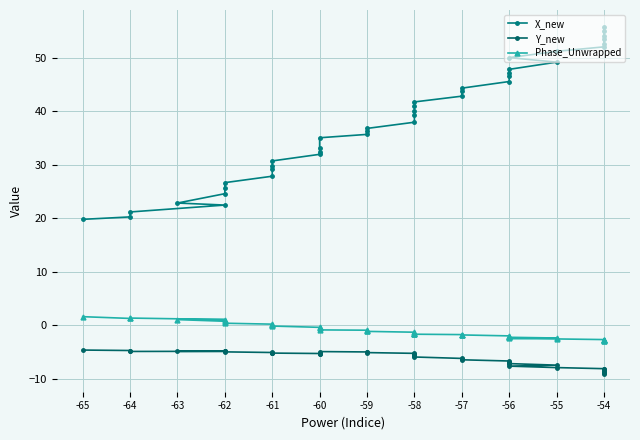

True or false: Y_new has more than 0 points higher than both neighbors.

True